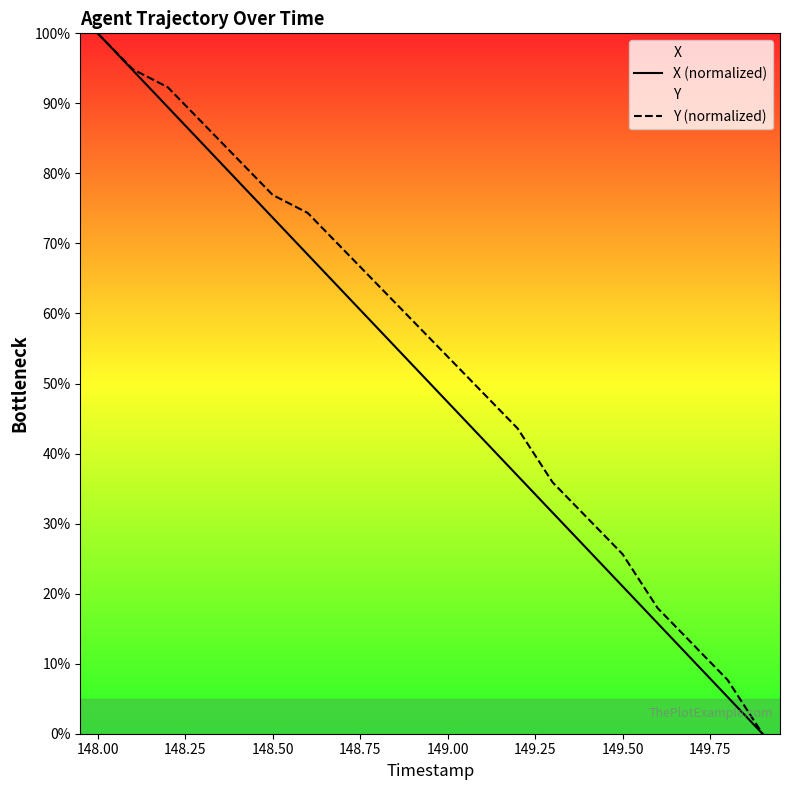

What is the difference between the highest and lowest values at 149.00?

6.5